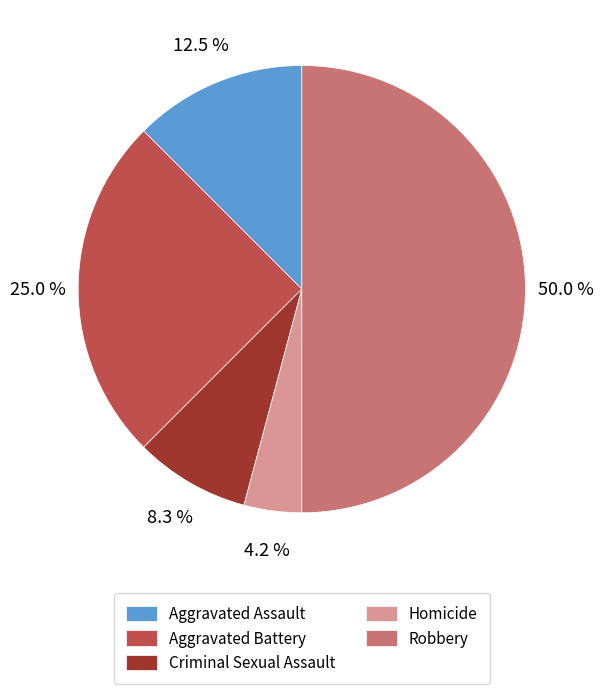

Approximately how many times larger is the value at Criminal Sexual Assault compared to Robbery?

0.2